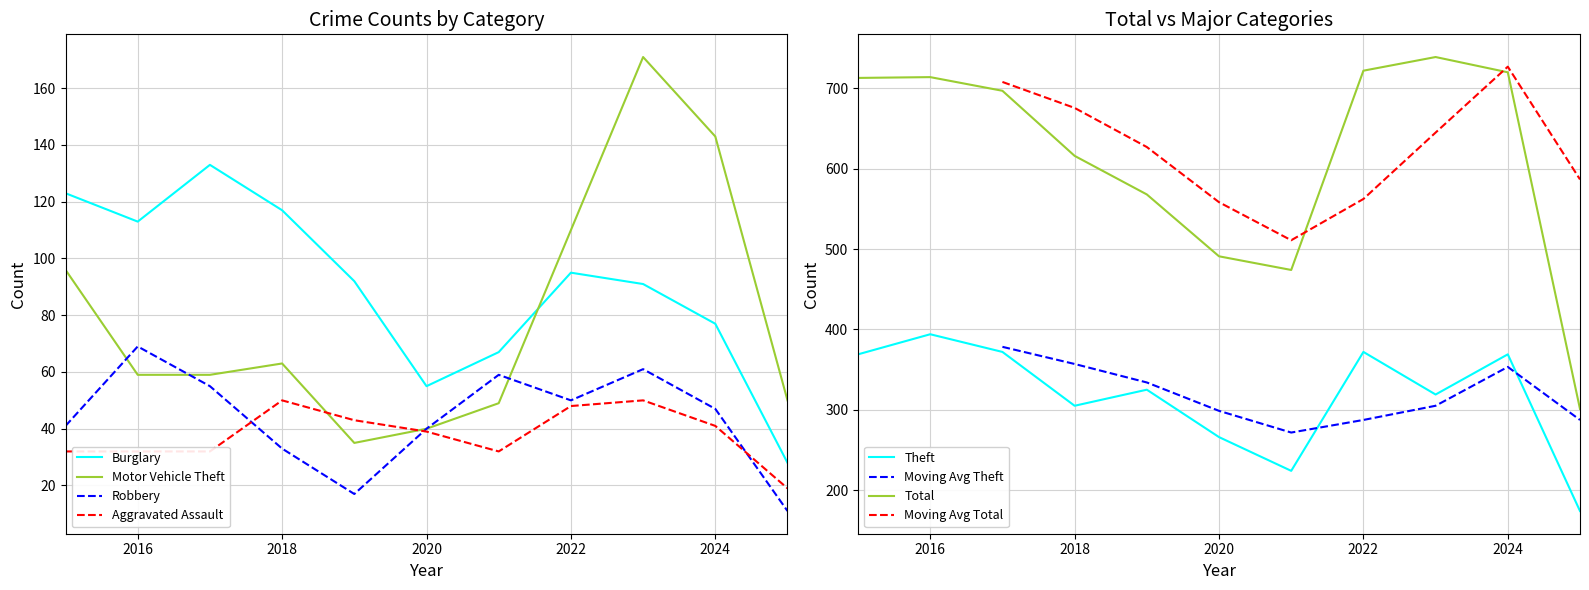

How many interior local valleys does the Burglary series have?

2